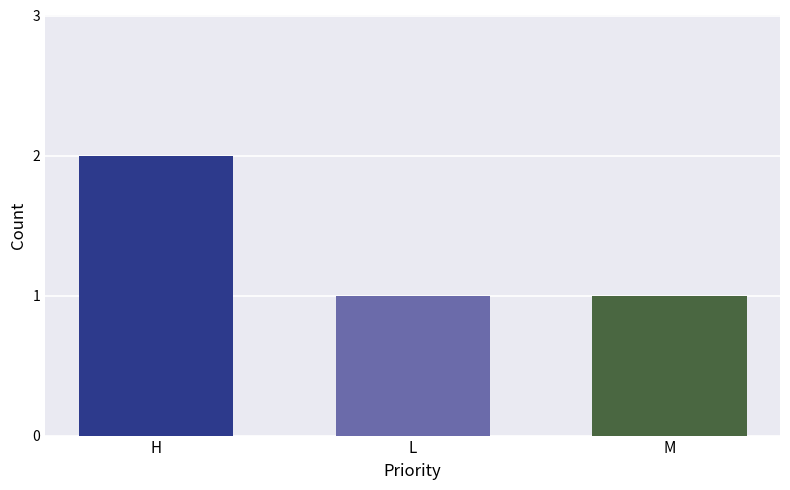

Which category has the highest value across all series?

H